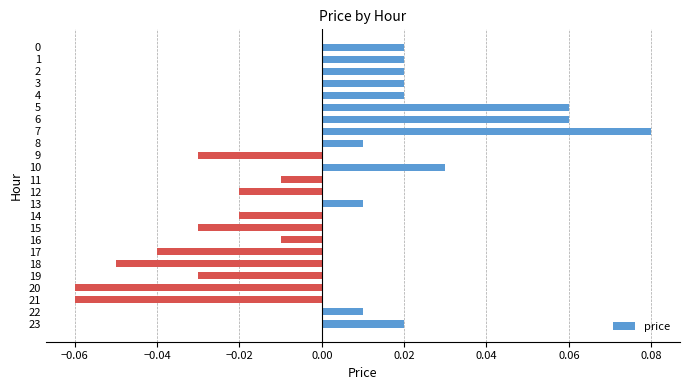

Which category has the highest value across all series?

7